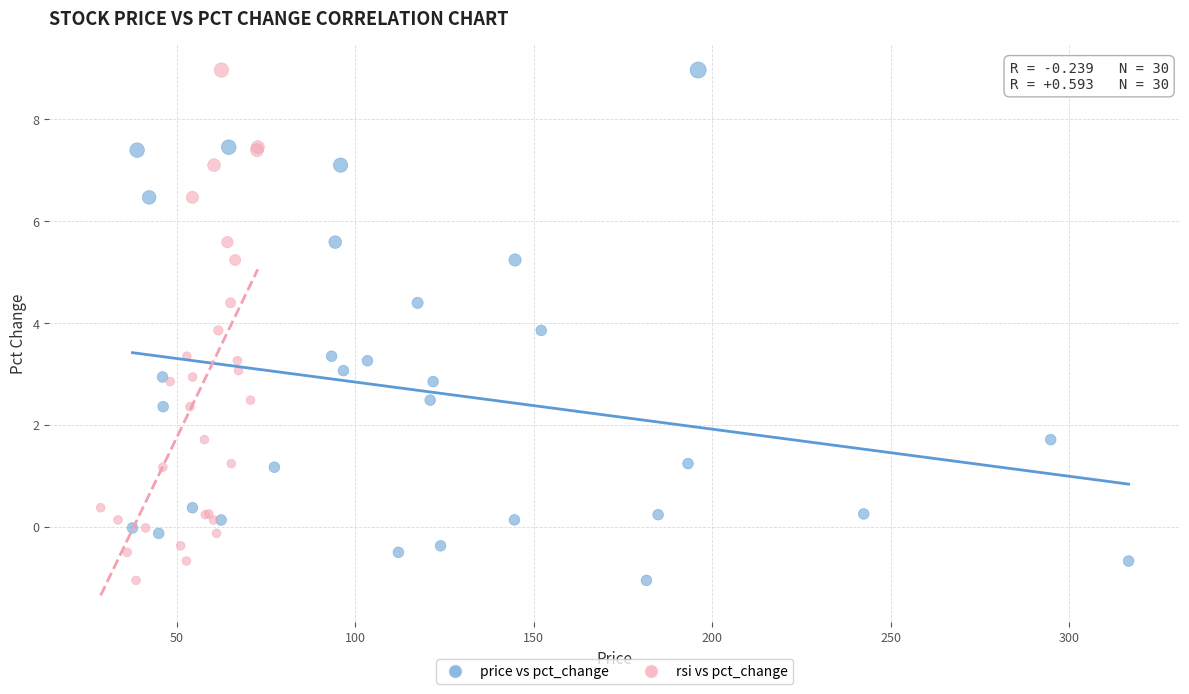

What are all the series names shown in the legend?

price vs pct_change, rsi vs pct_change